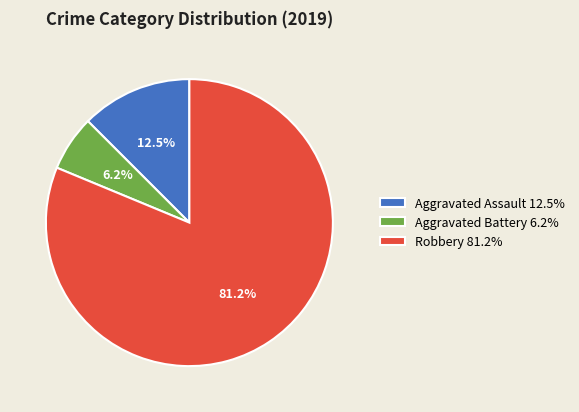

To the nearest percent, what is the difference between the largest and smallest slice percentages?

75%